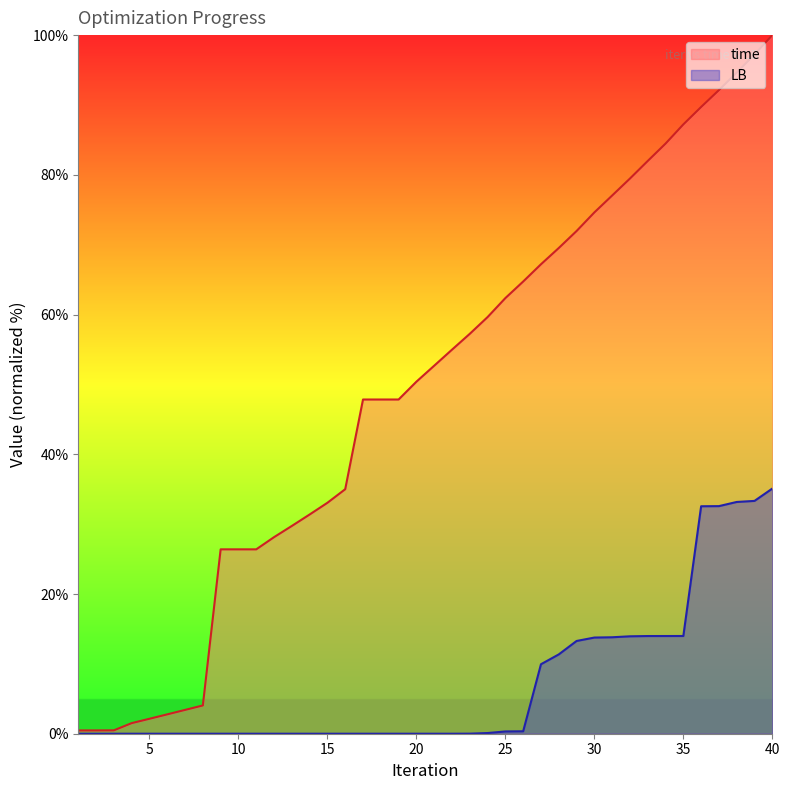

At which label does time first exceed 52?

21